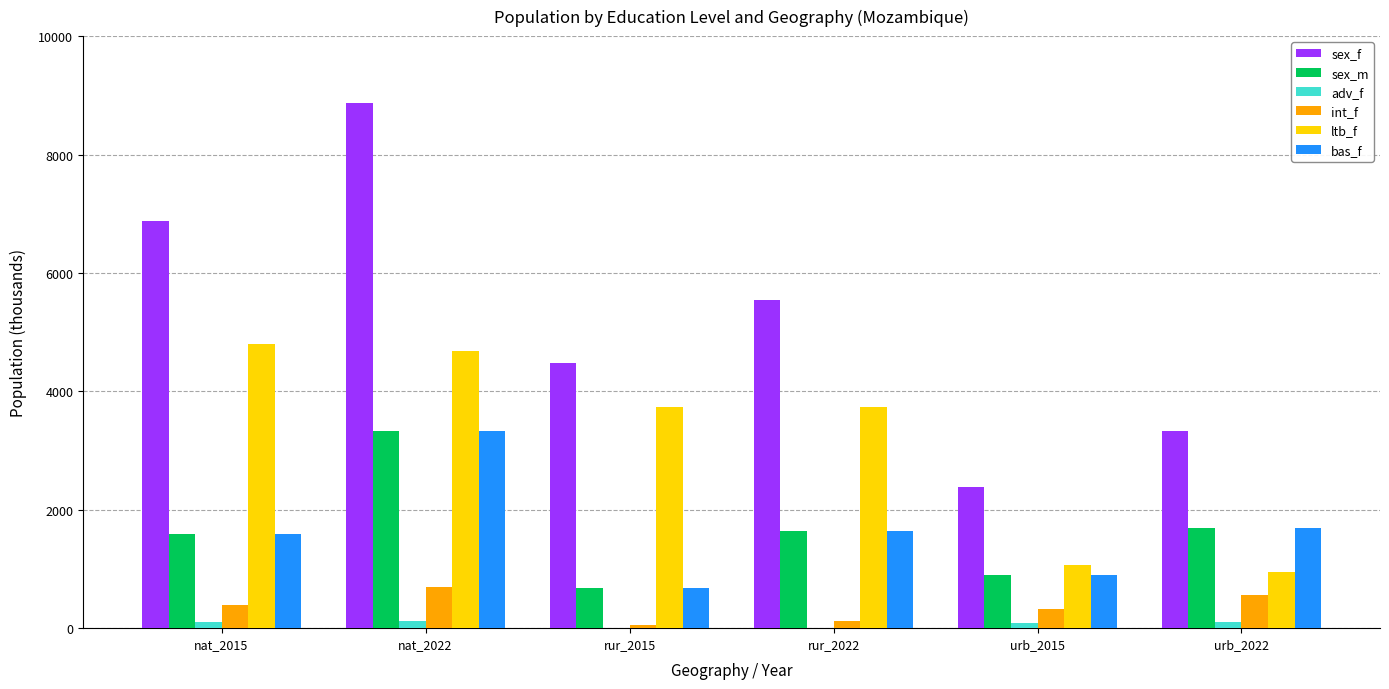

Does the chart contain stacked bars?

No